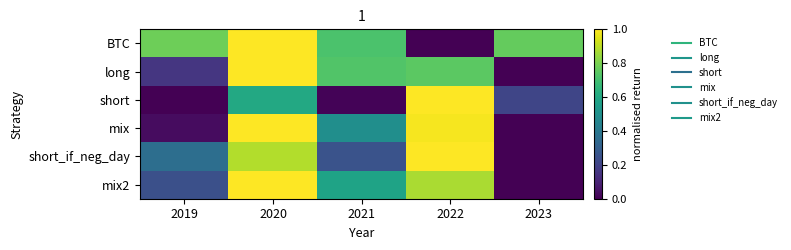

List the series in order of their peak value, highest first.

BTC, mix2, short, mix, long, short_if_neg_day